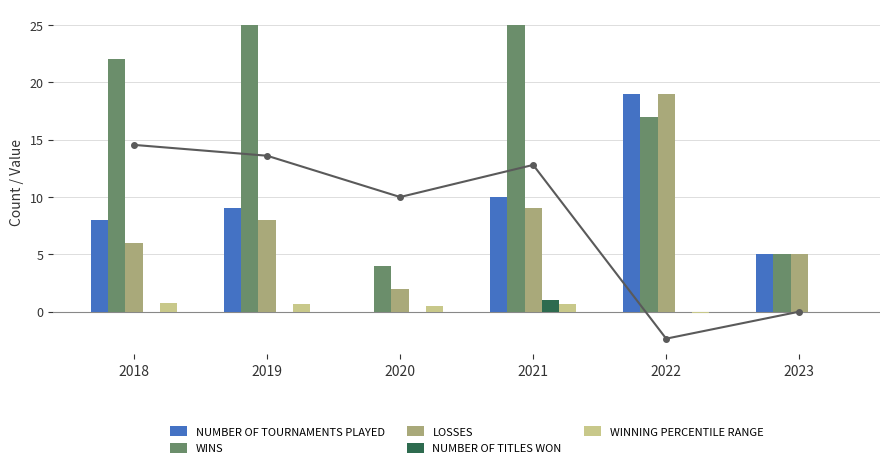

What is the sum of the WINNING PERCENTILE RANGE values at 2021 and 2018?

1.4